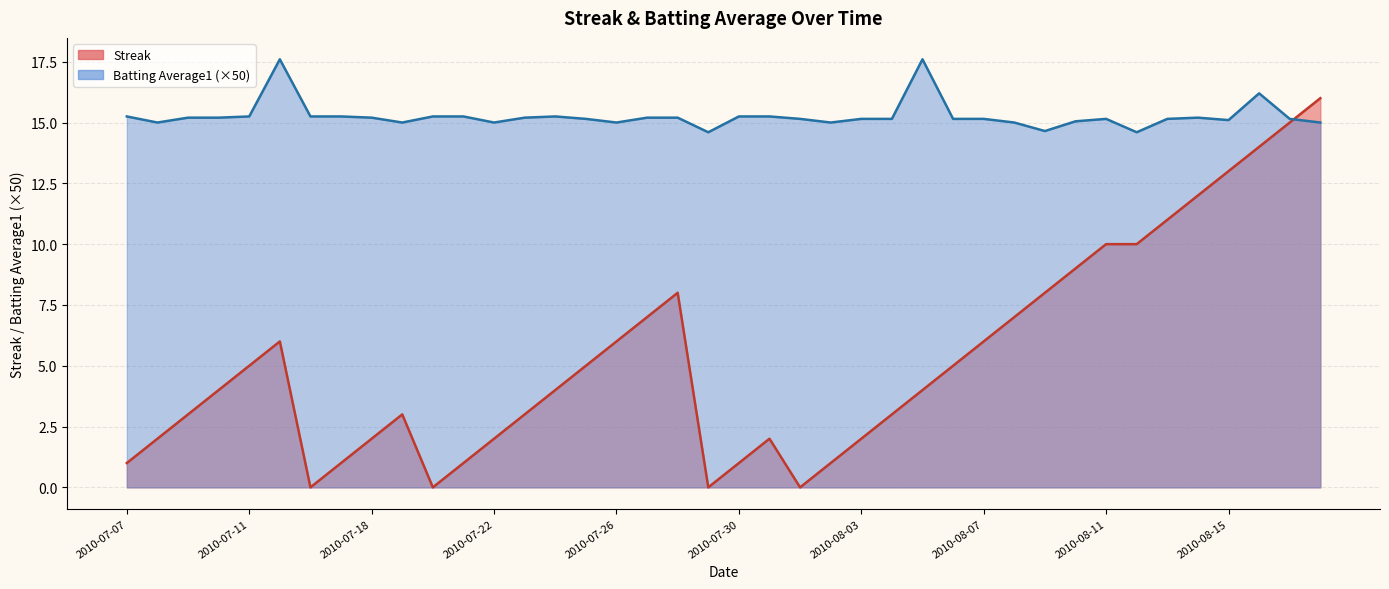

What is the value of the Batting Average1 point at the 28th from the left?

15.2